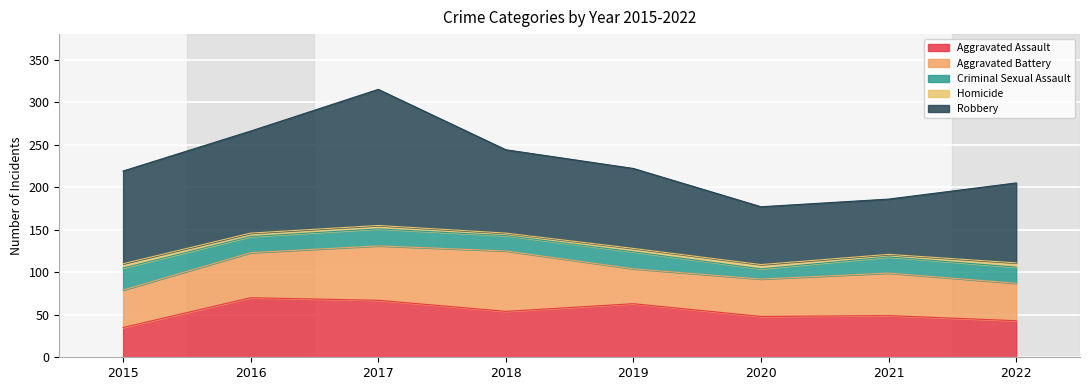

True or false: Homicide has a value of 3 at 2021.

True